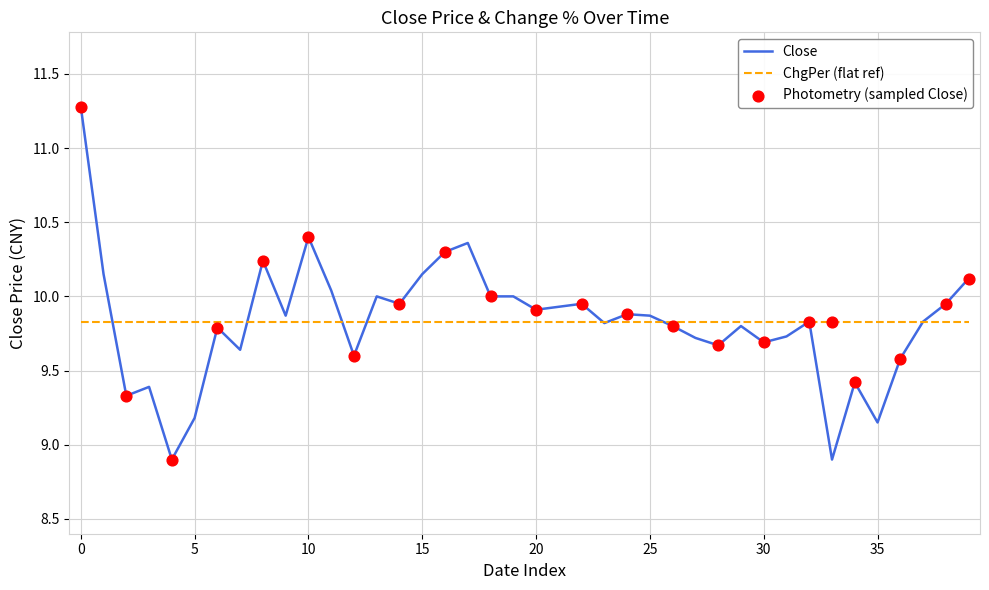

What is the change in value from 1996-12-30 to 1997-01-13?

+0.1